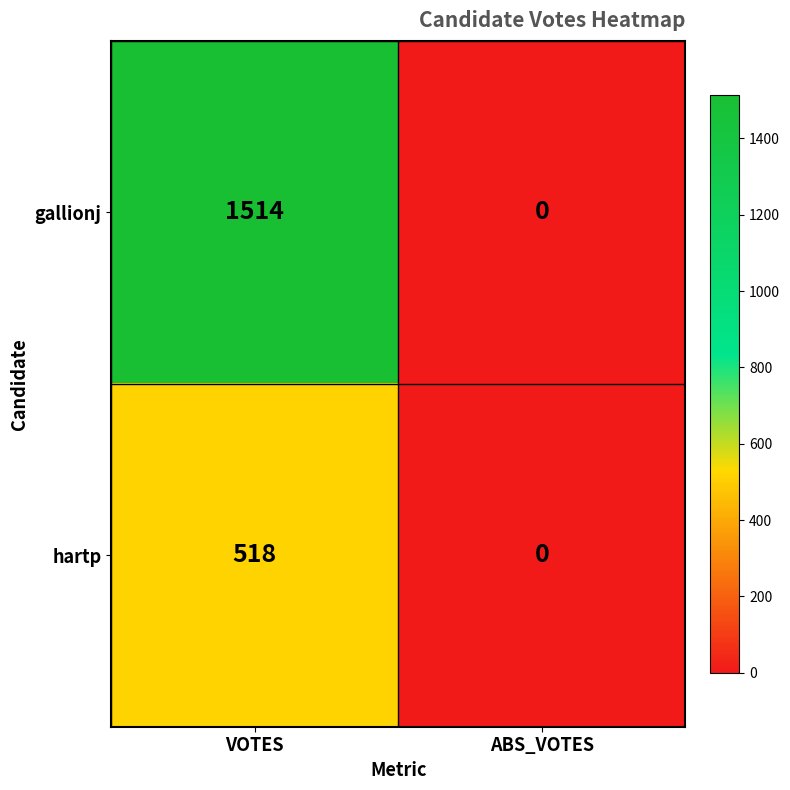

Rank the series by their maximum value, from highest to lowest.

gallionj, hartp